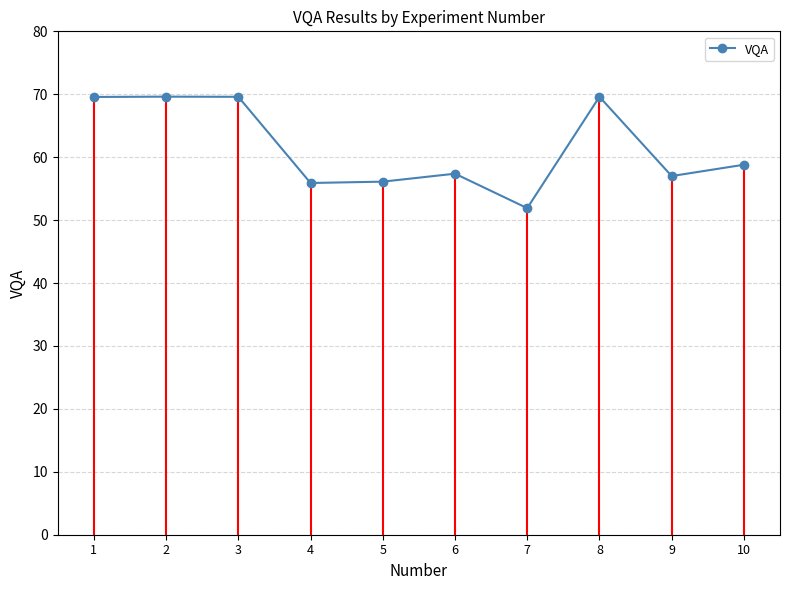

What is the greatest value displayed?

69.6